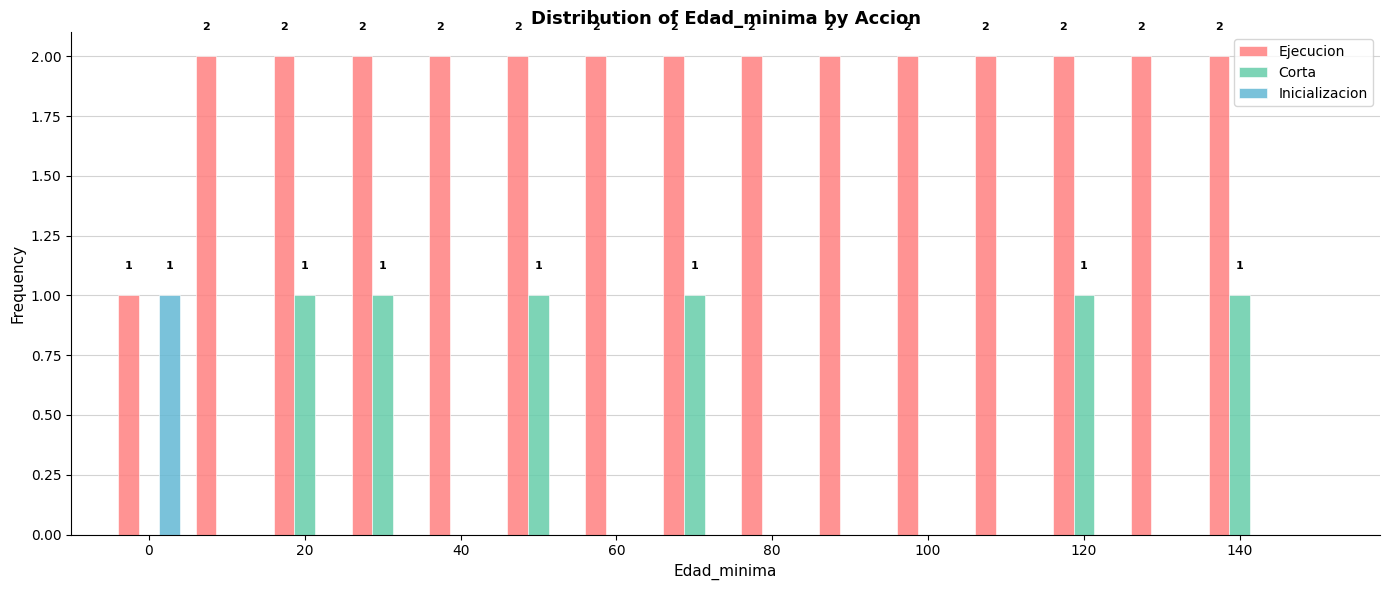

In the Inicializacion series, which range on the x-axis has the tallest bar?

-5 to 5